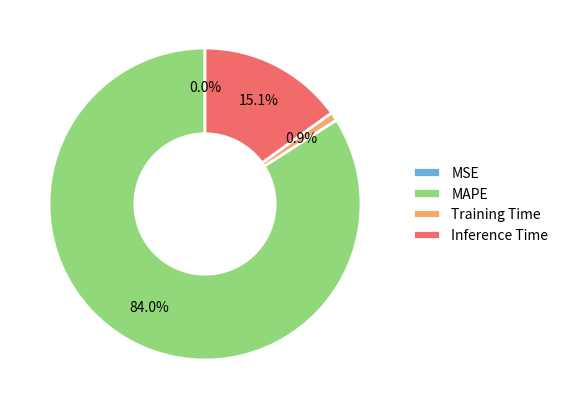

Which has a higher value, Inference Time or MAPE?

MAPE